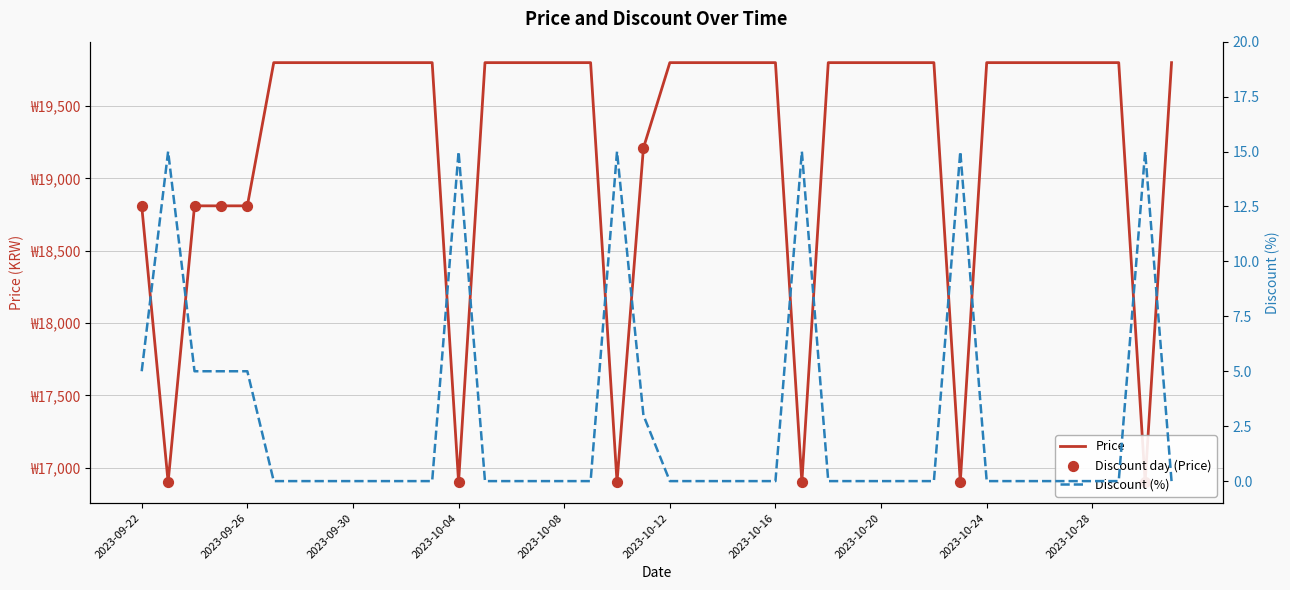

Is the value of Discount at 2023-10-10 greater than the value of Price at 2023-10-04?

No